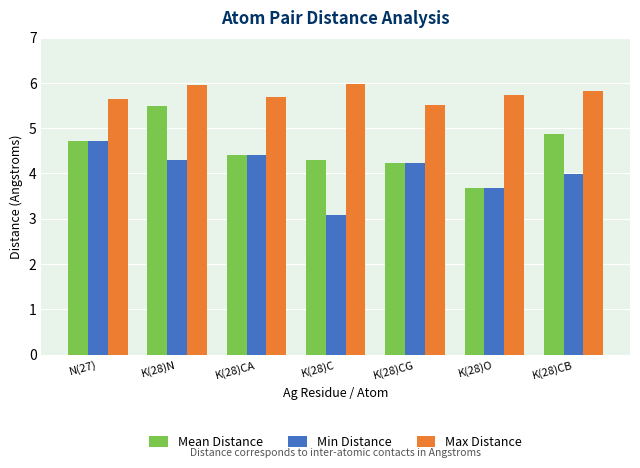

At which category is the sum across all series the highest?

K(28)N